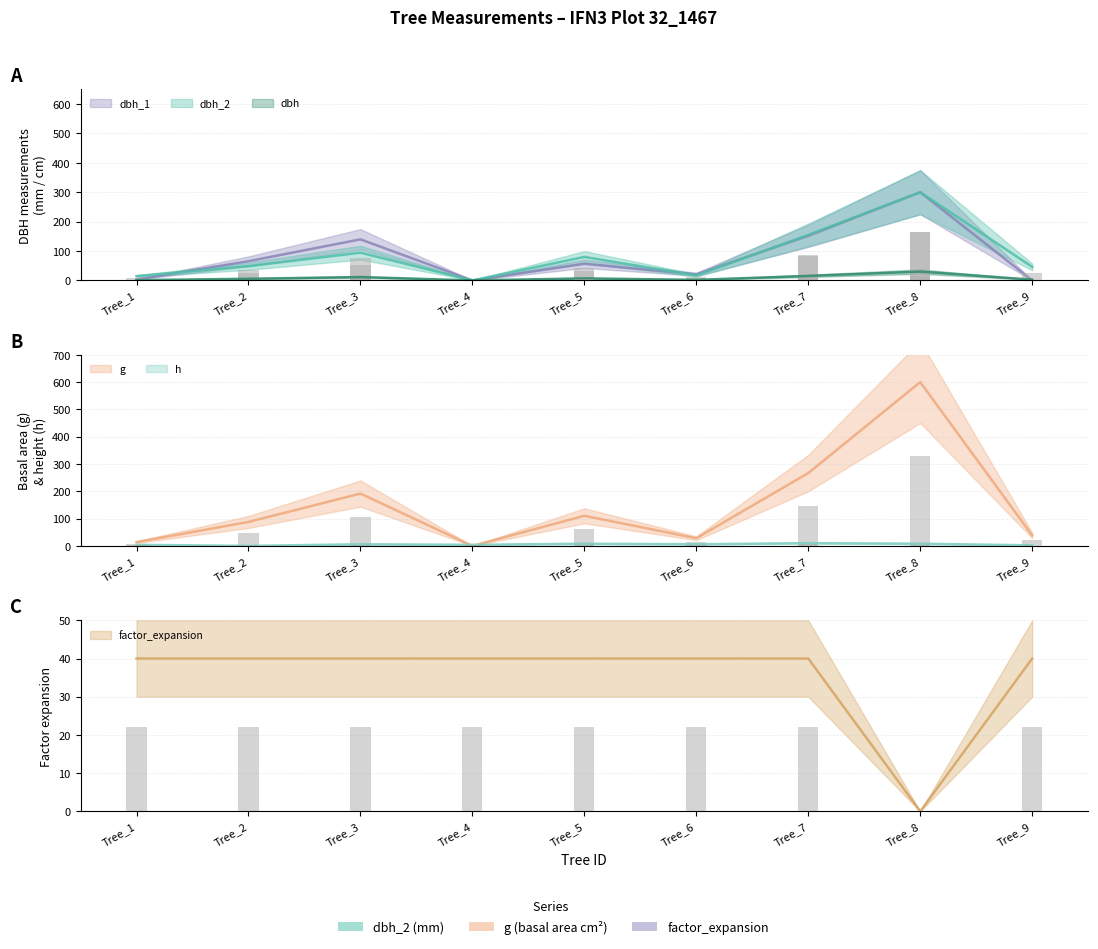

What is the value of the dbh_1 bar at the 6th from the left?

20.8